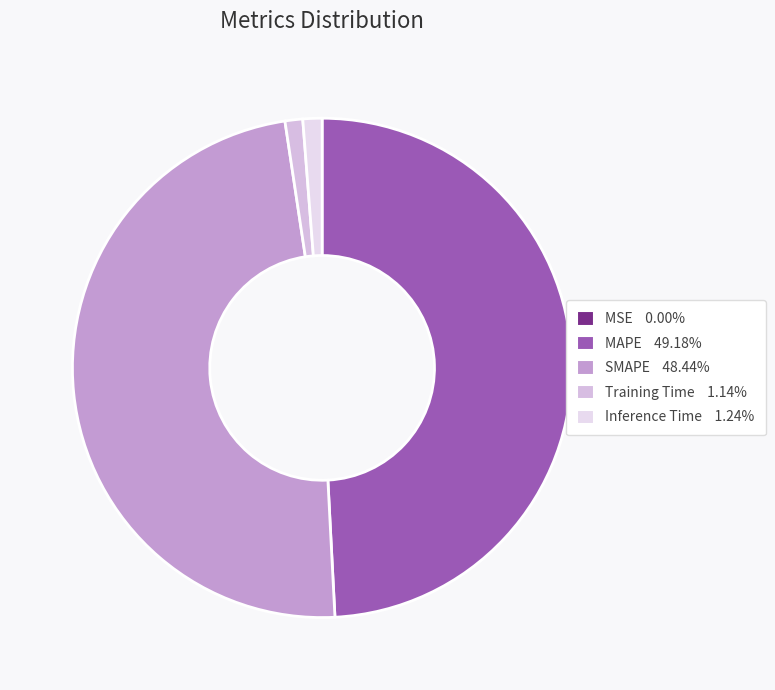

The Inference Time slice represents 1% of the pie. True or false?

True